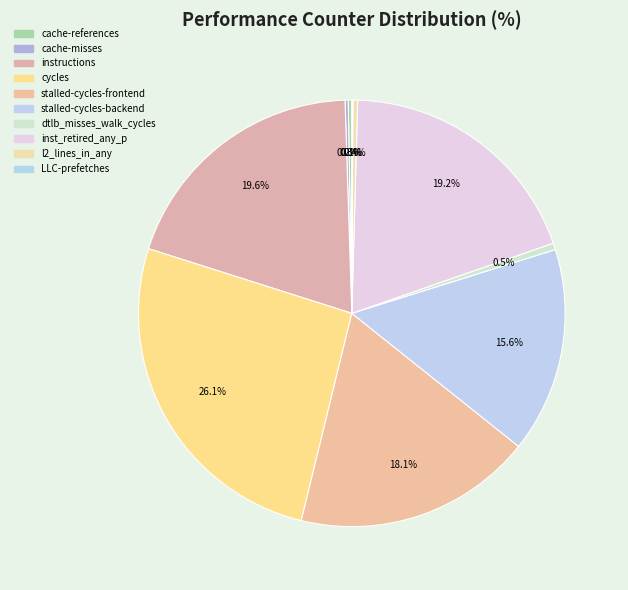

Is there any slice that represents more than half of the pie?

No